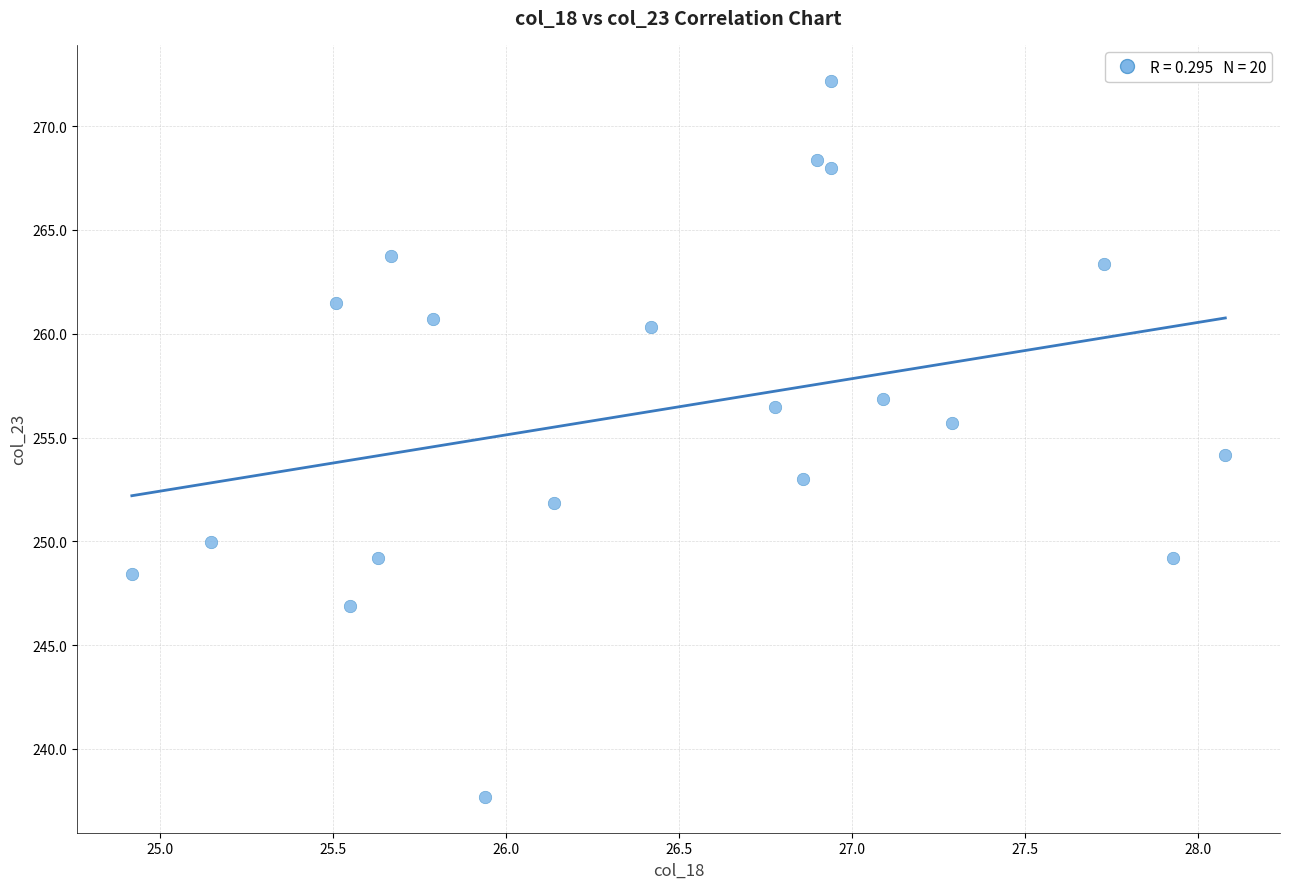

What is the range of X values (max minus min)?

3.2